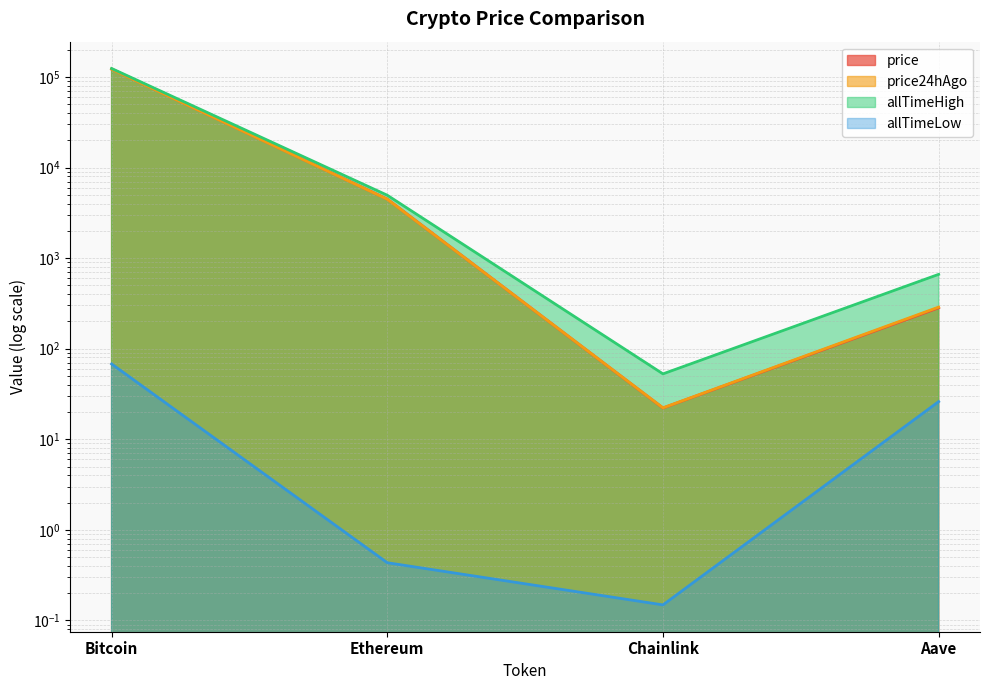

How many lines are shown in the chart?

4